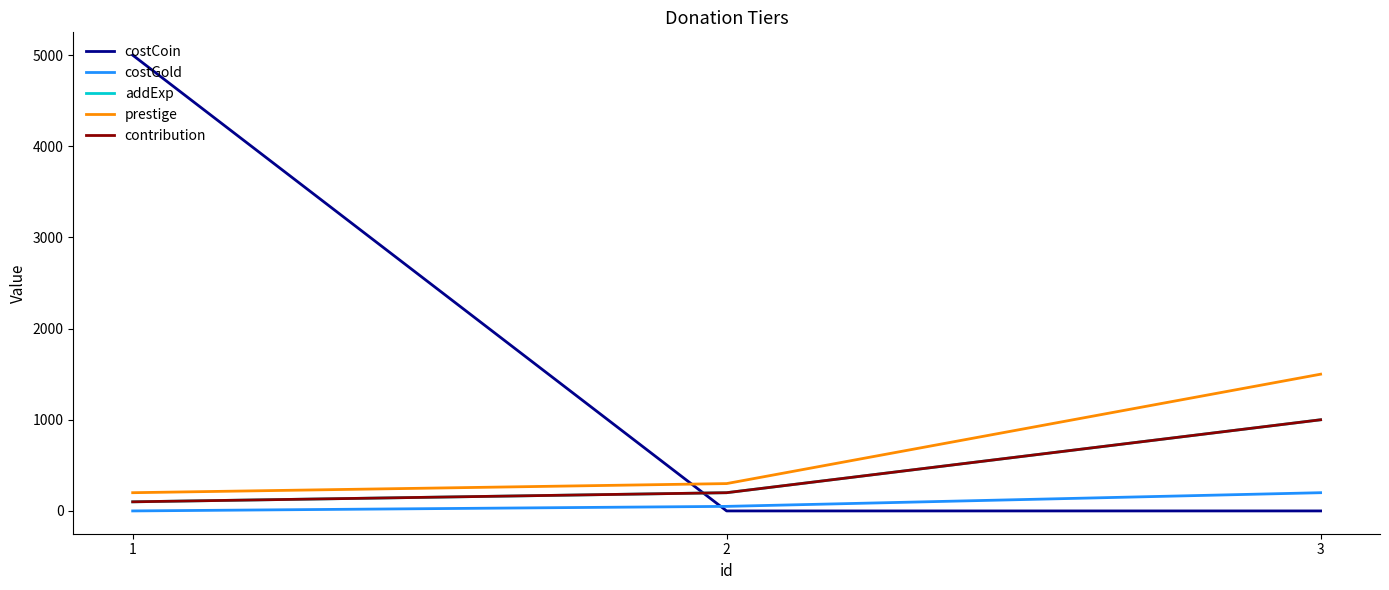

What is the difference between the contribution values at 3 and 1?

900